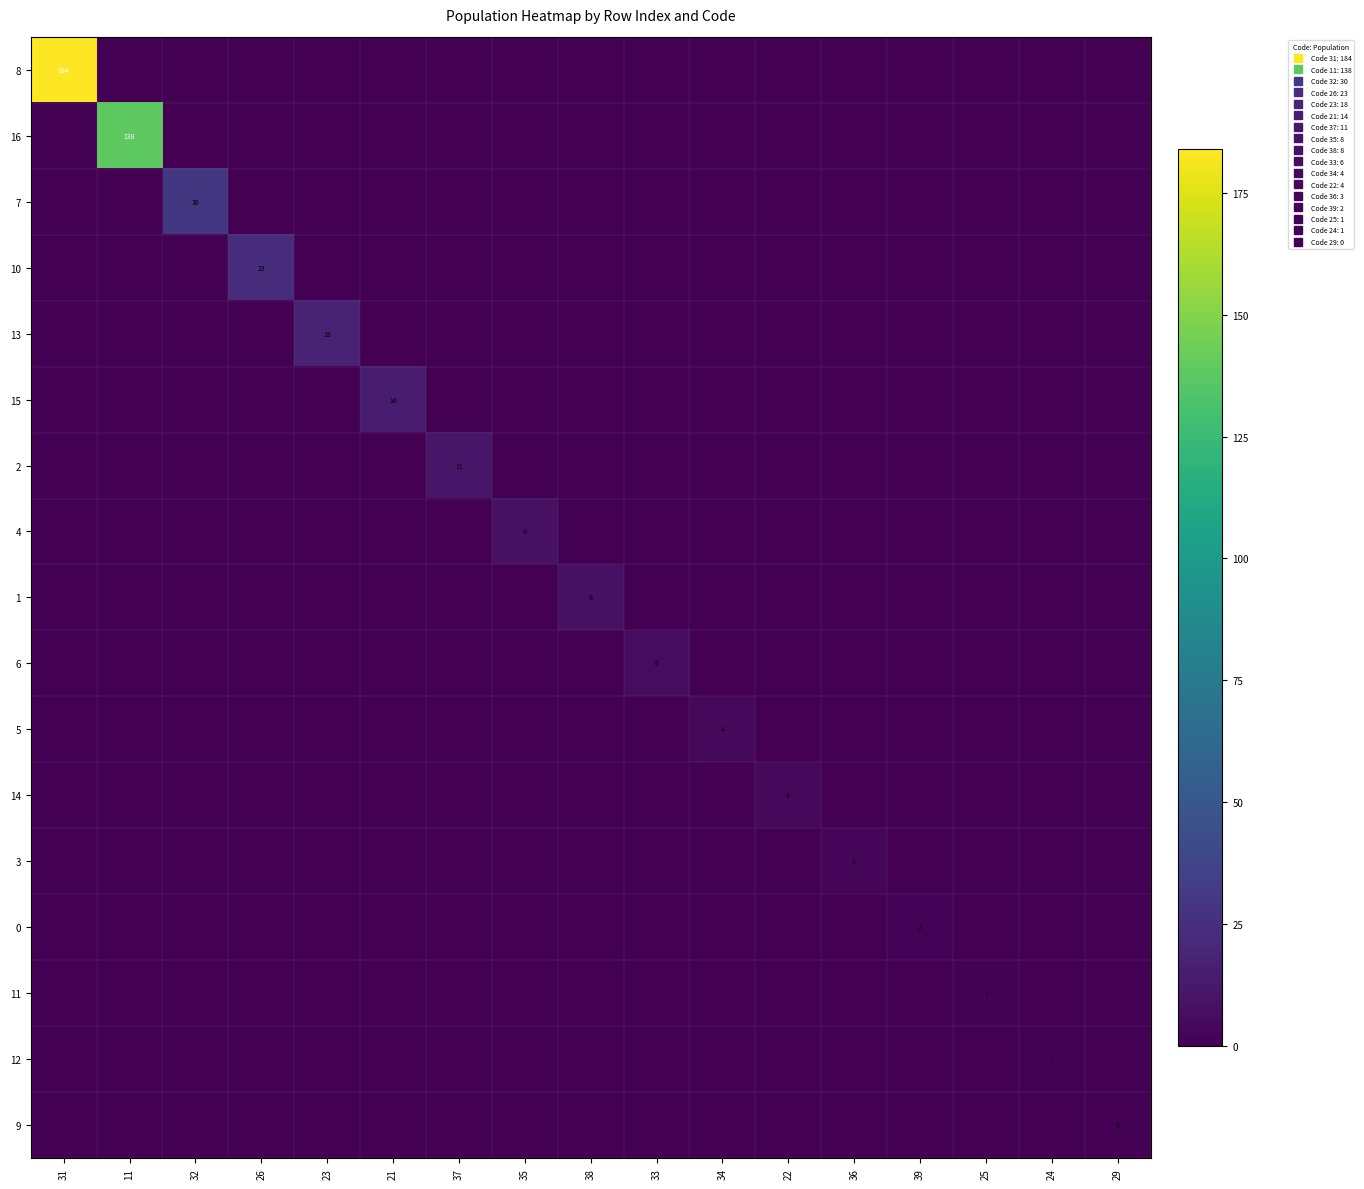

Rank the categories by 15 value from highest to lowest.

21, 31, 11, 32, 26, 23, 37, 35, 38, 33, 34, 22, 36, 39, 25, 24, 29